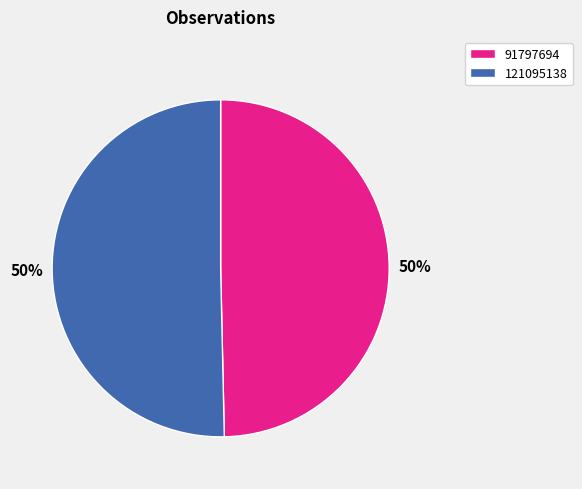

To the nearest percent, what is the average slice percentage?

50%